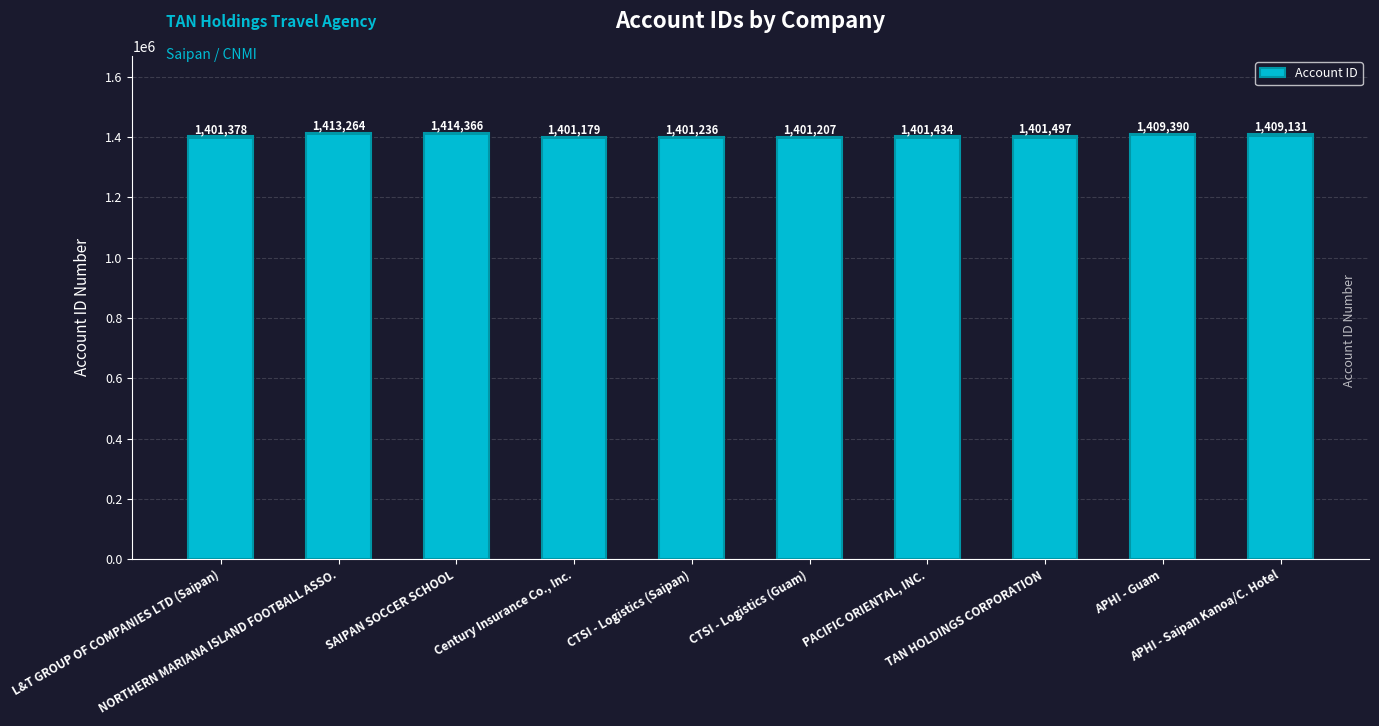

What is the difference between the values at APHI - Guam and L&T GROUP OF COMPANIES LTD (Saipan)?

8012